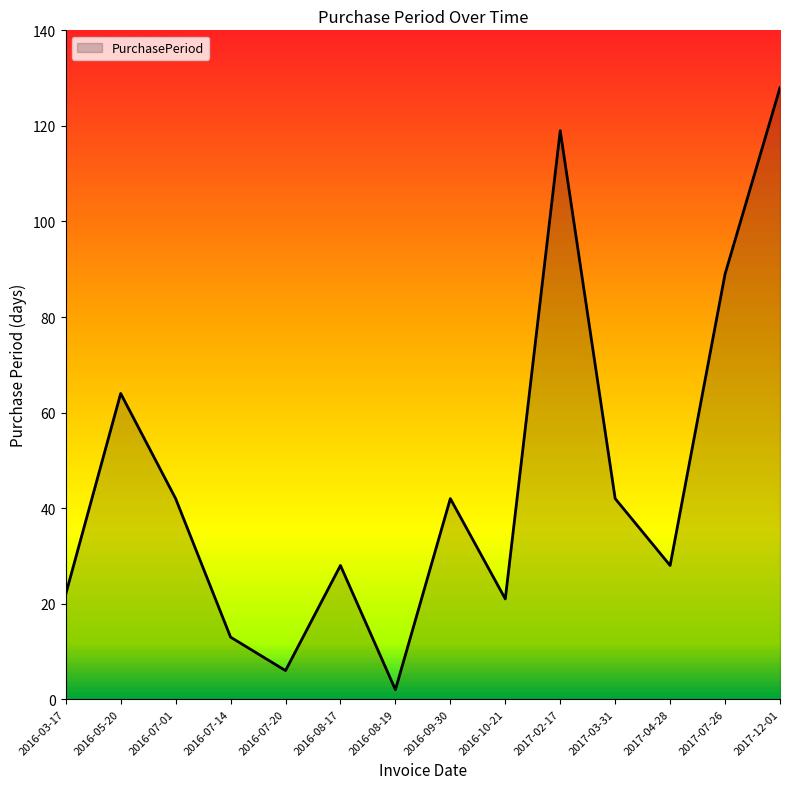

Which category has the lowest value across all series?

2016-08-19